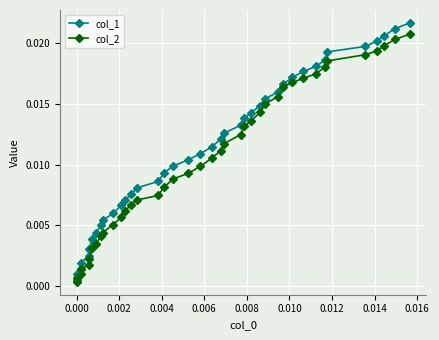

Count the number of categories in the chart.

40